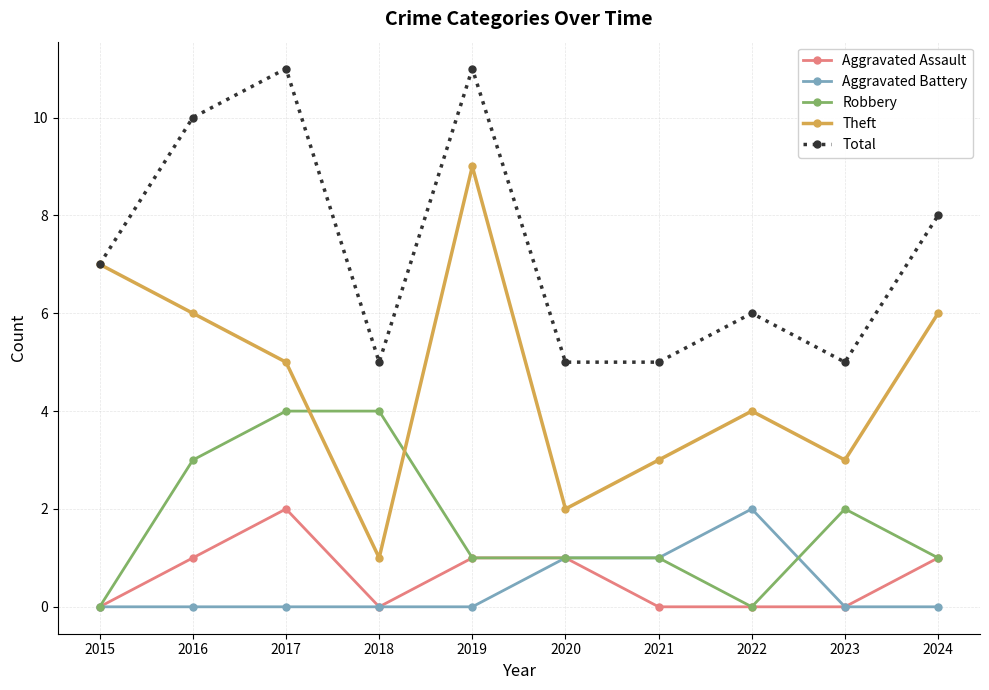

What is the difference between the second highest and second lowest values in the Aggravated Battery series?

1